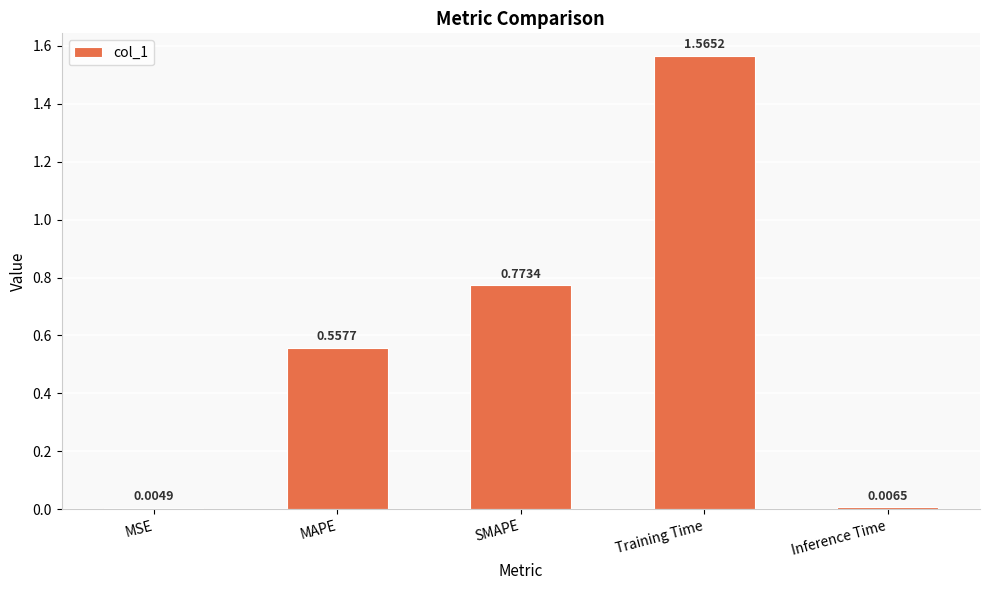

At which category does the chart reach its peak across all series?

Training Time